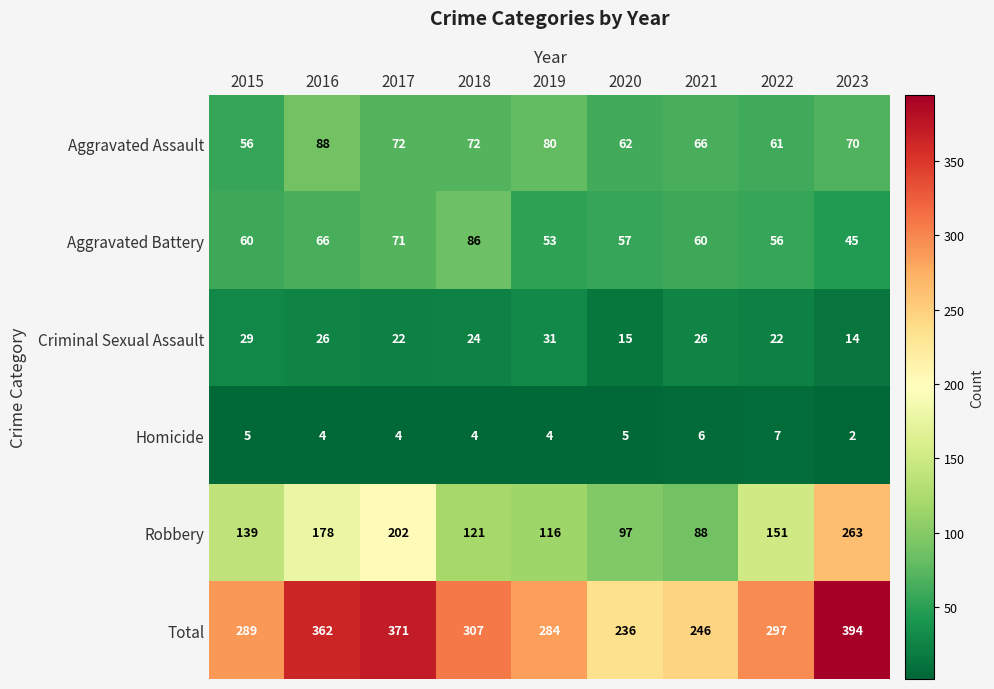

What is the average value of the Aggravated Assault series?

70